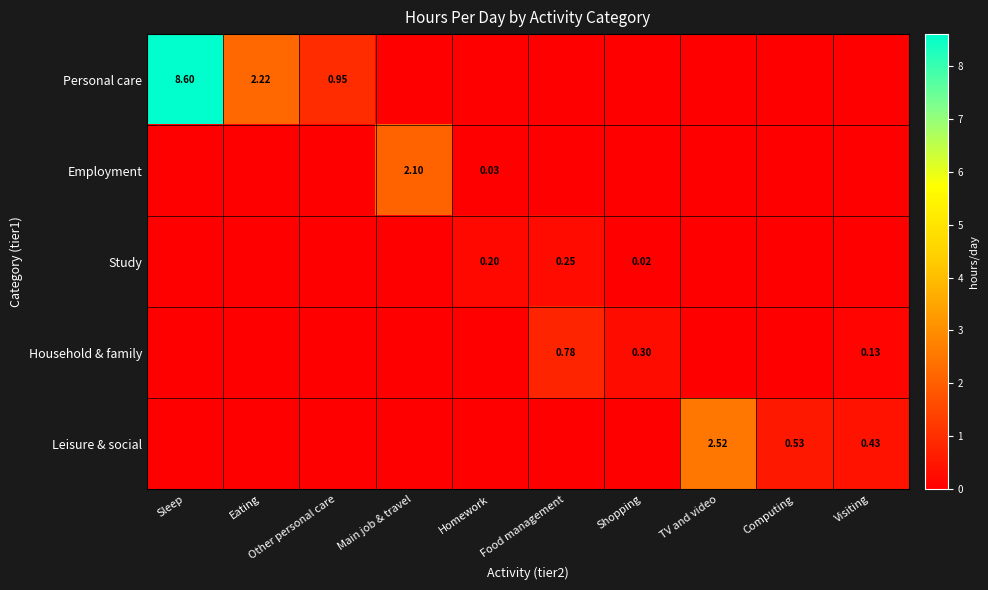

At which label is Leisure & social closest to 1?

Computing